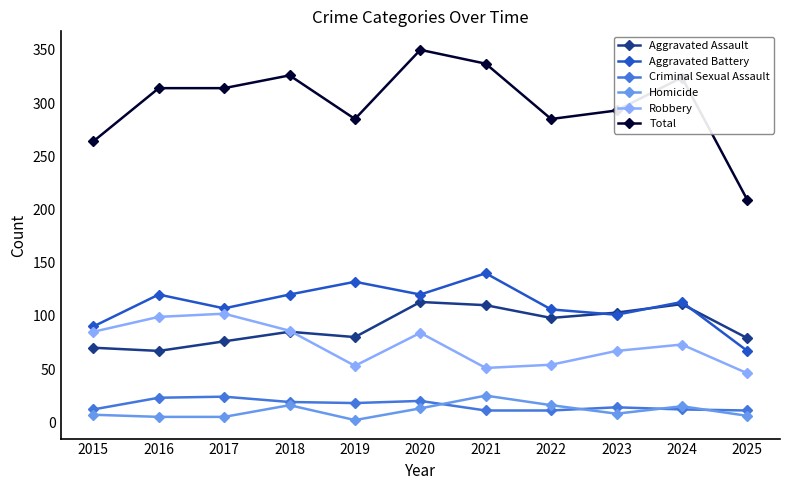

Is it true that Total equals 62 at 2023?

False